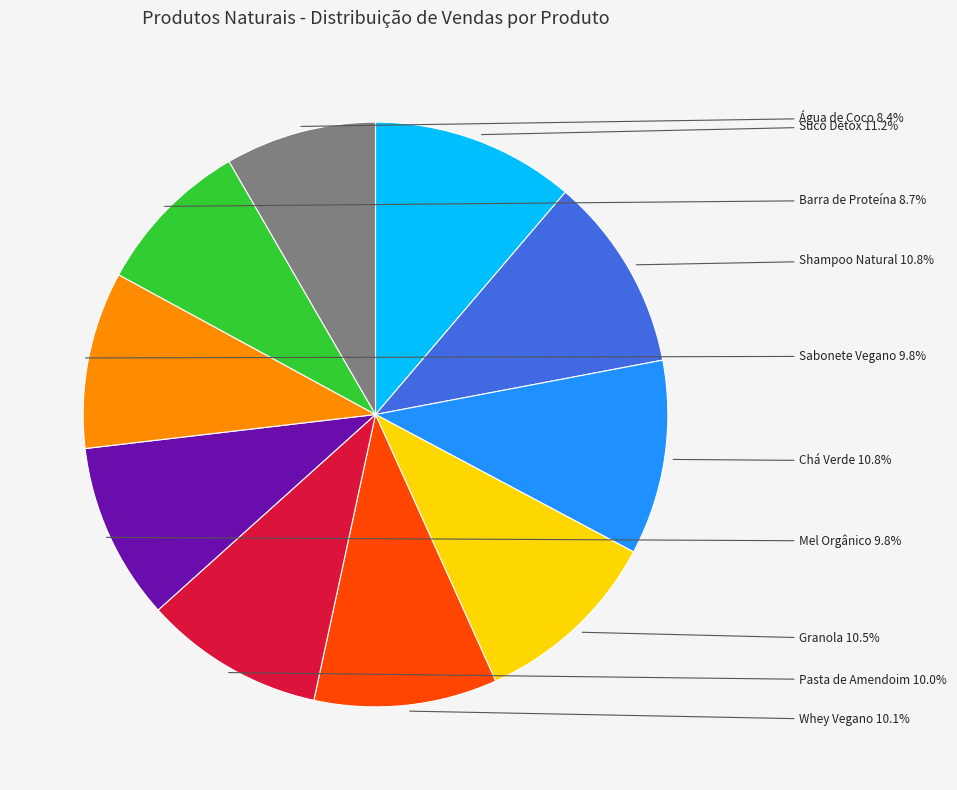

Approximately how many times larger is the value at Chá Verde compared to Sabonete Vegano?

1.1